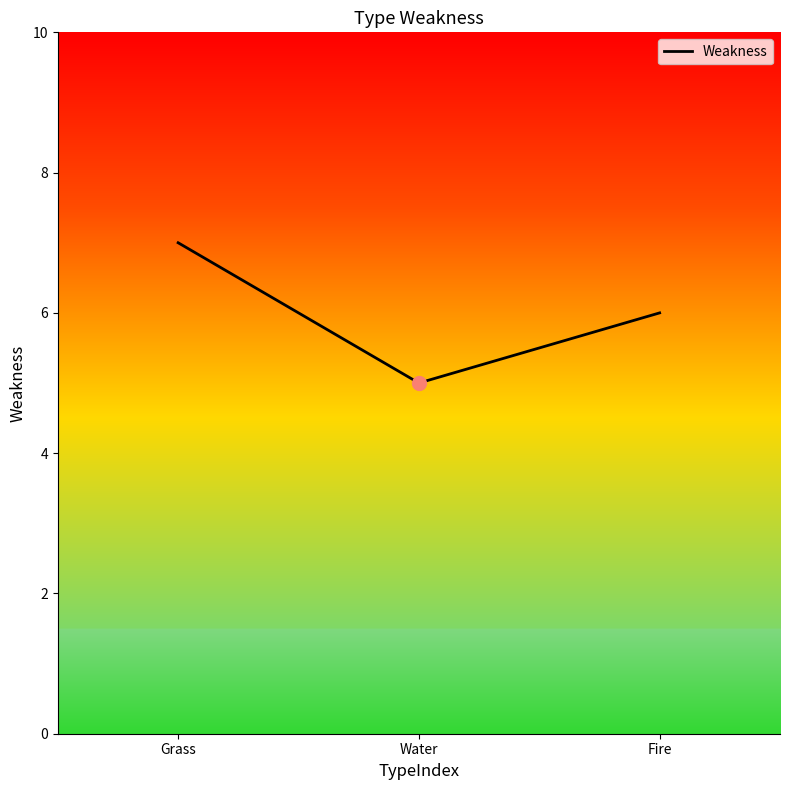

Approximately how many times larger is the value at Grass compared to Fire?

1.2